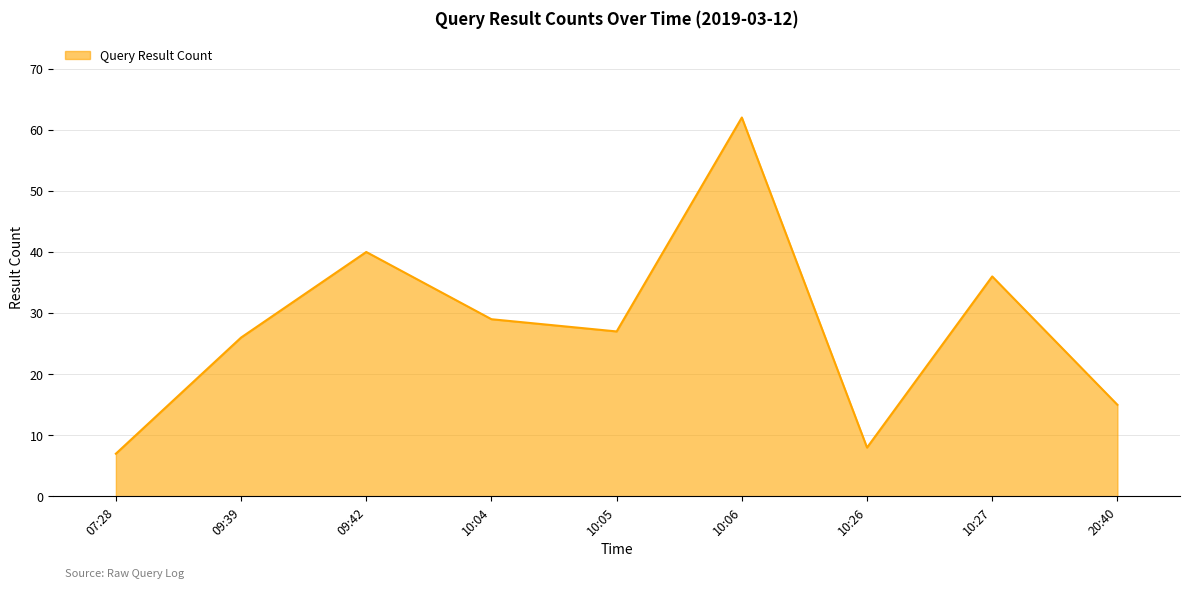

Does the chart display data point markers on the line(s)?

No